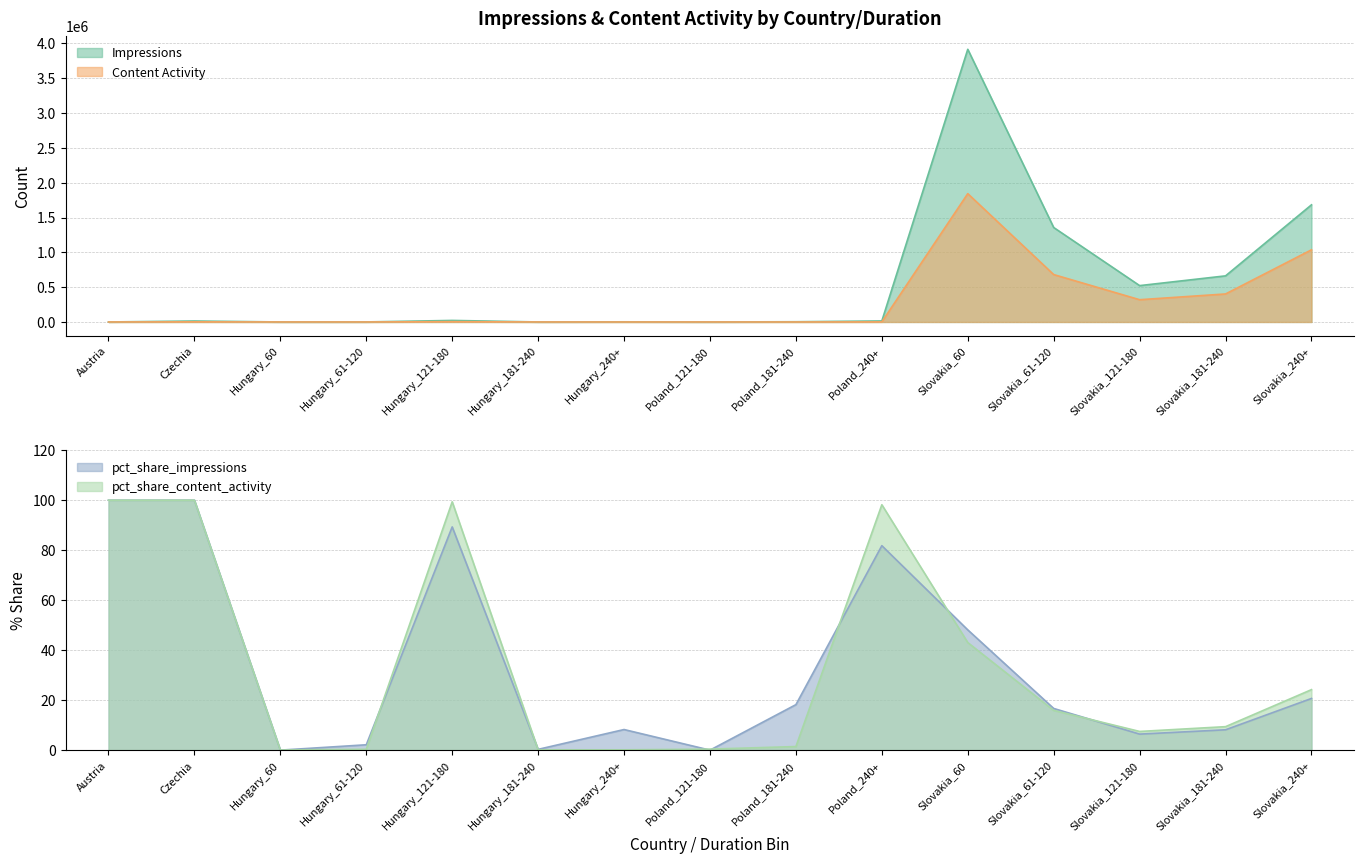

Where do pct_share_content_activity and Impressions first cross each other?

Austria and Czechia